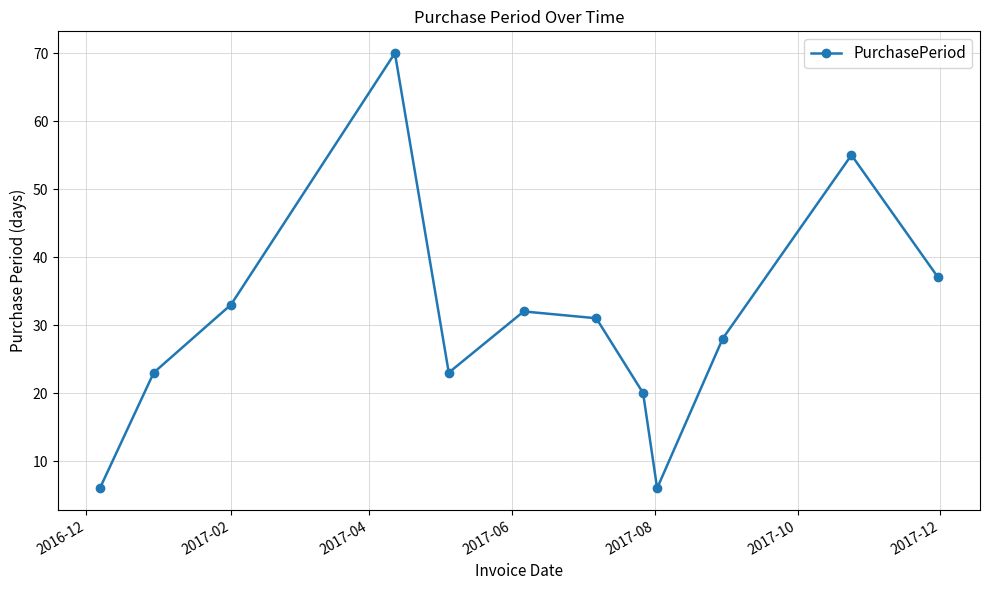

What is the value of the 12th point from the left?

37